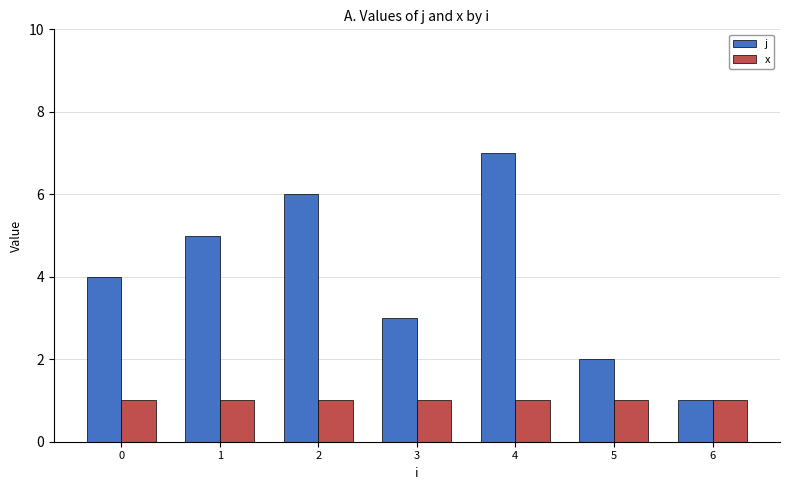

Reading left to right, extract all data points from this chart.

j: 4	5	6	3	7	2	1
x: 1	1	1	1	1	1	1